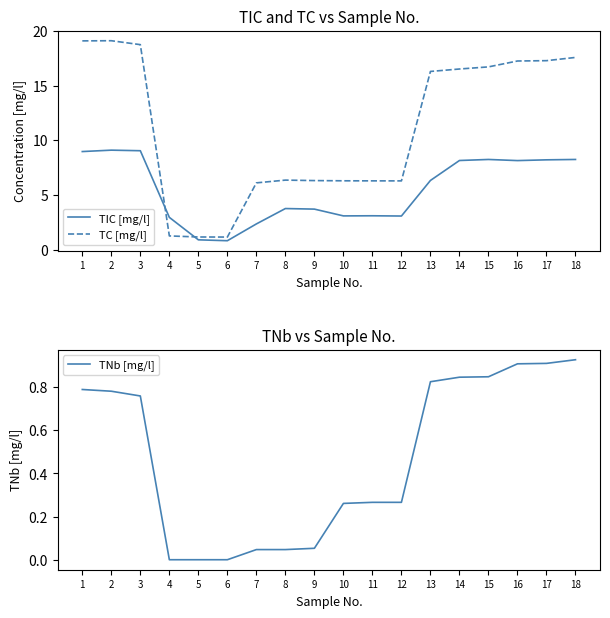

Which series has the largest total across all categories?

TC [mg/l]